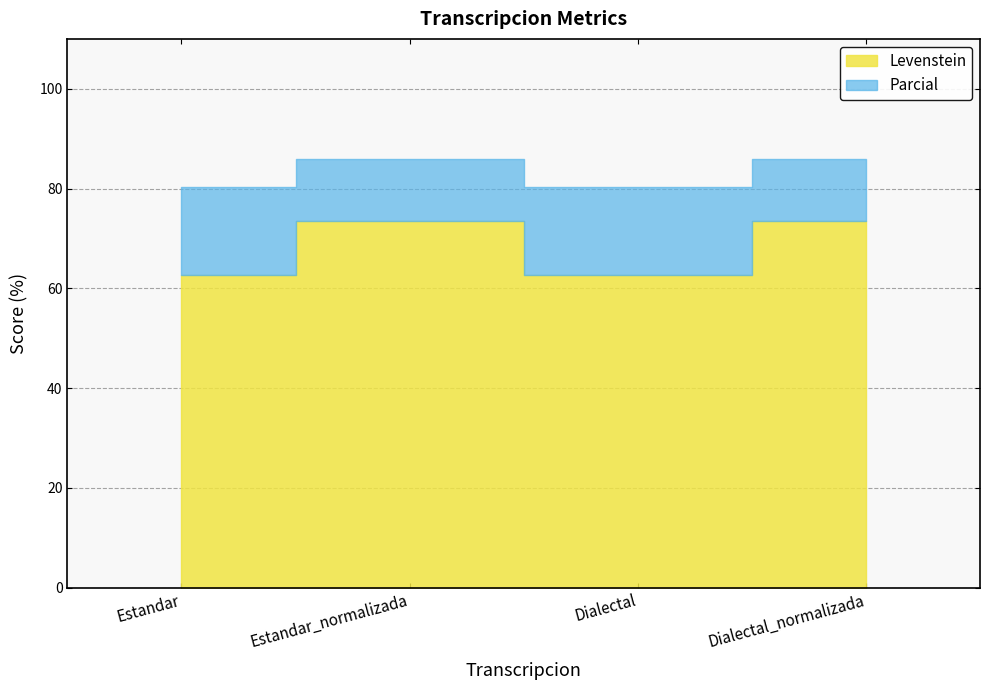

List the series in order of their overall mean, highest first.

Parcial, Levenstein